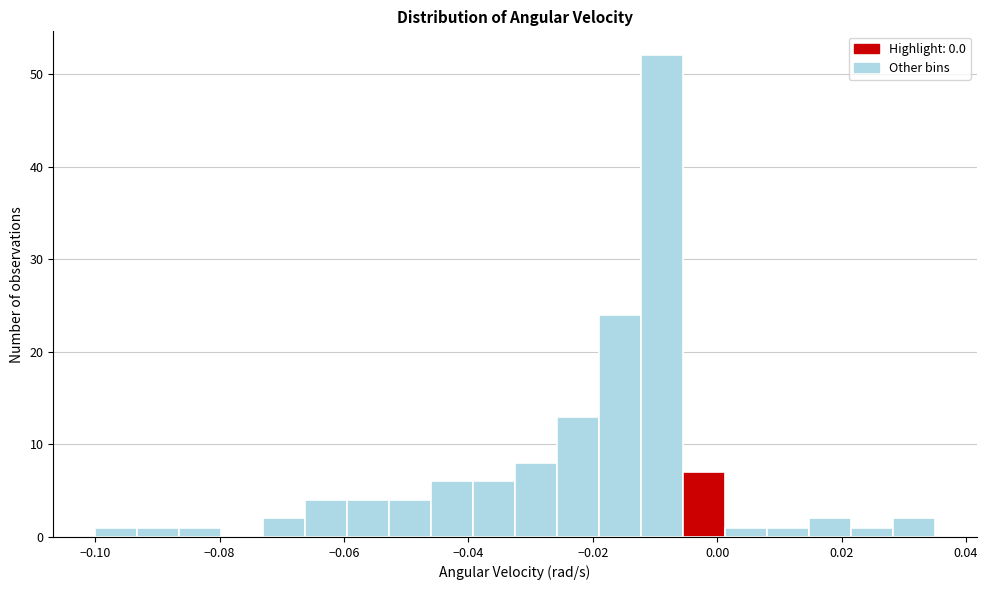

Read against the x-axis, roughly where is the centre of the tallest bar?

-0.008